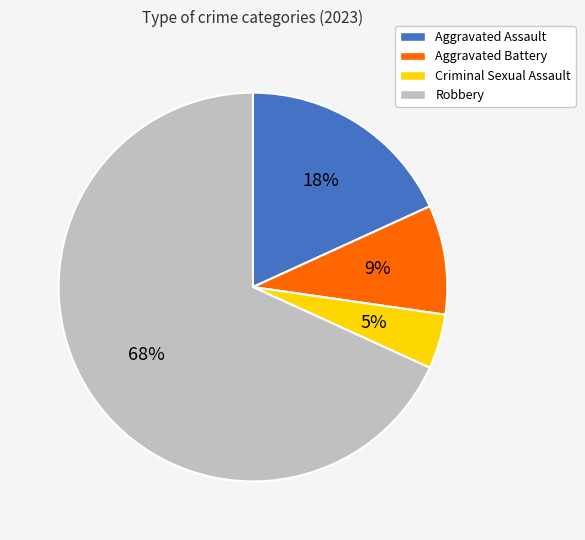

Combined, do Aggravated Battery and Criminal Sexual Assault account for over 50%?

No